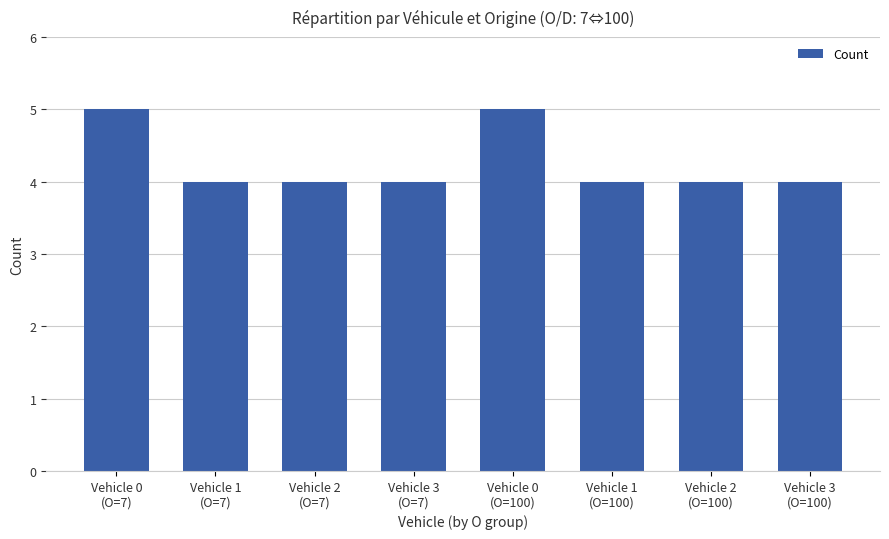

The value at Vehicle 3
(O=7) is 5. True or false?

False